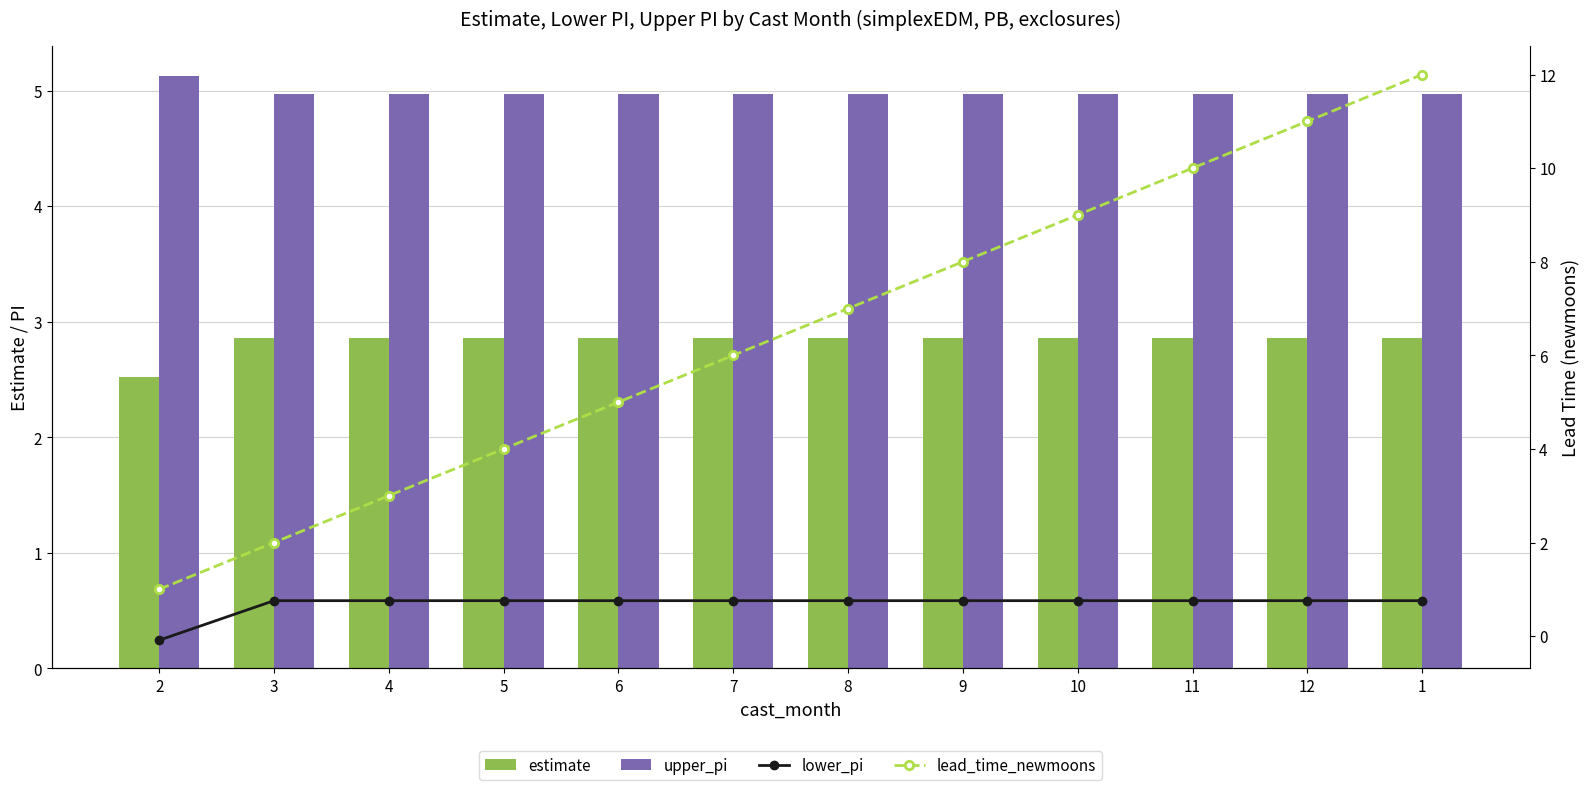

List the series in order of their peak value, lowest first.

lower_pi, estimate, upper_pi, lead_time_newmoons